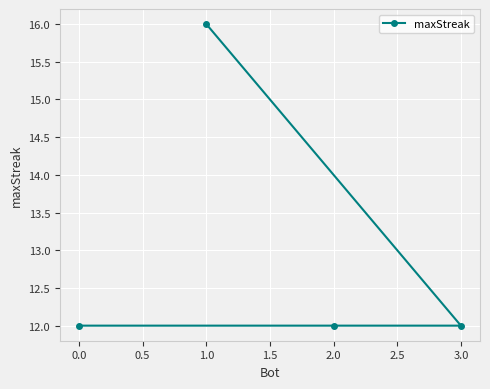

What is the approximate value at 1.0?

16